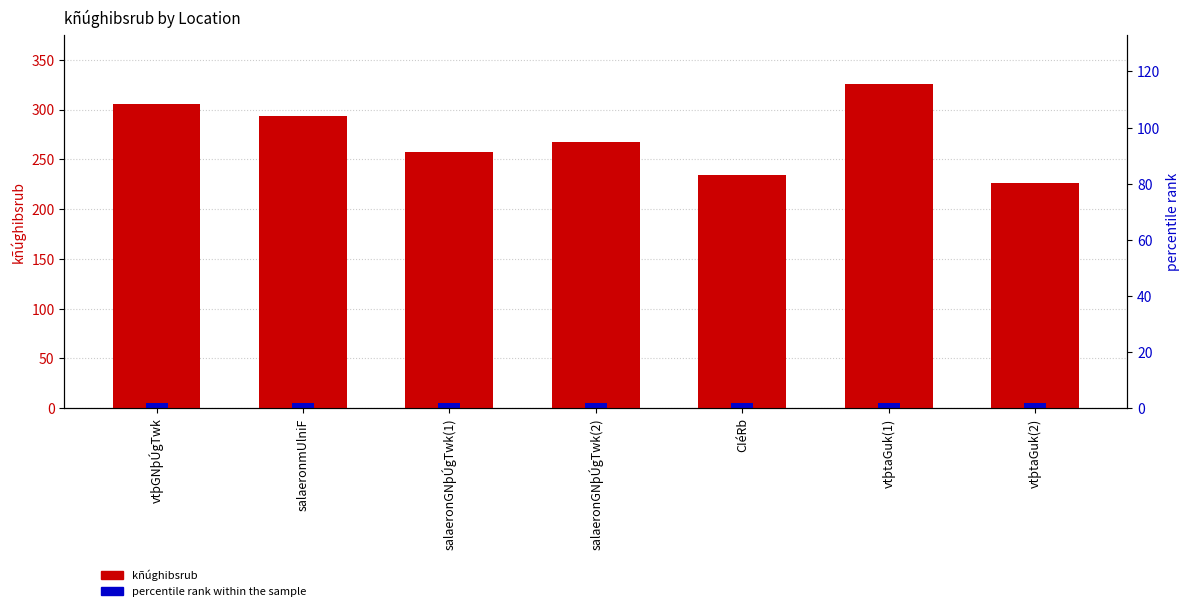

Which has a higher value, CIéRb or salaeronmUlniF?

salaeronmUlniF